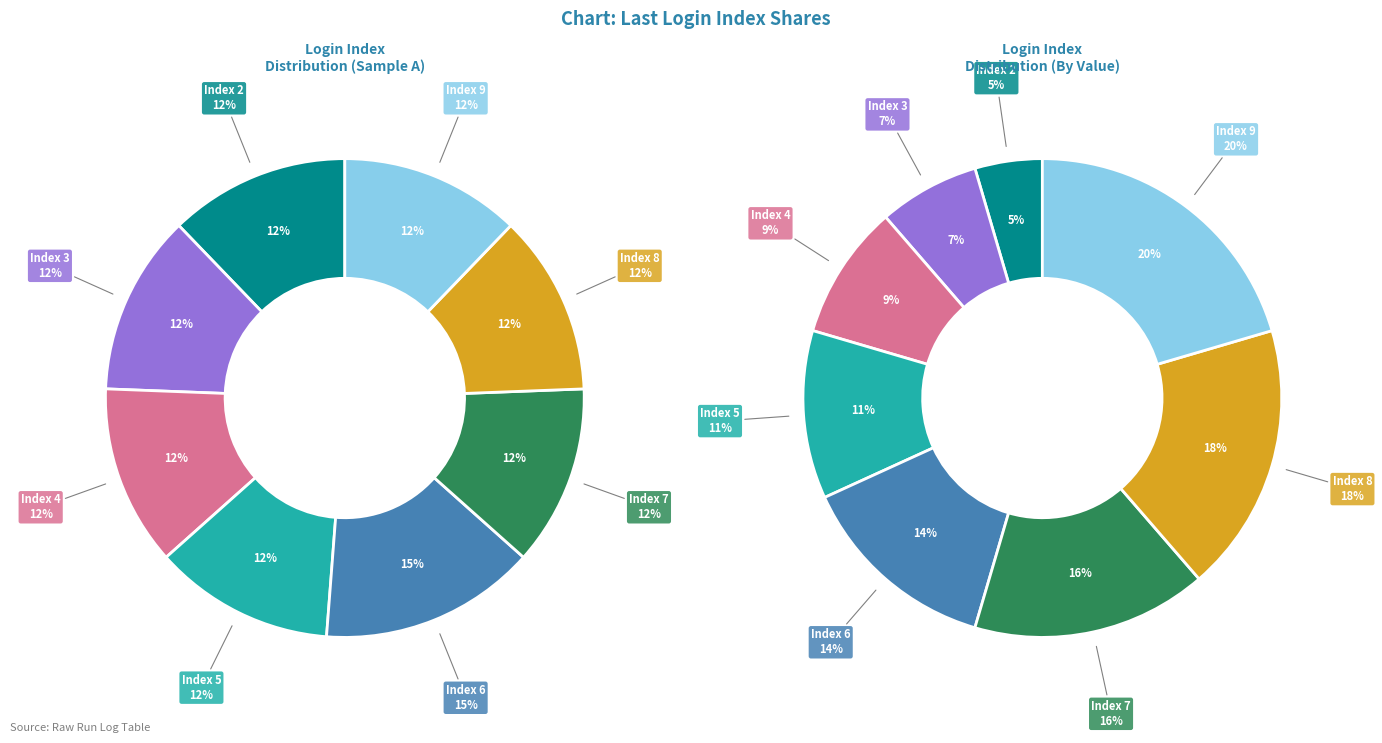

How many segments does this pie chart have?

8